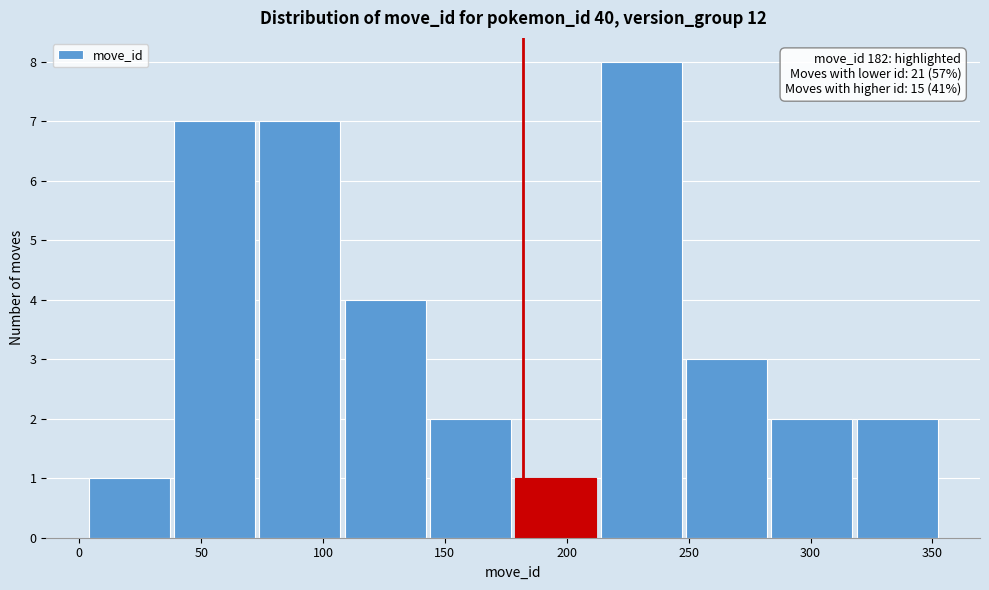

Over which range of the x-axis is the bar tallest?

213 to 248